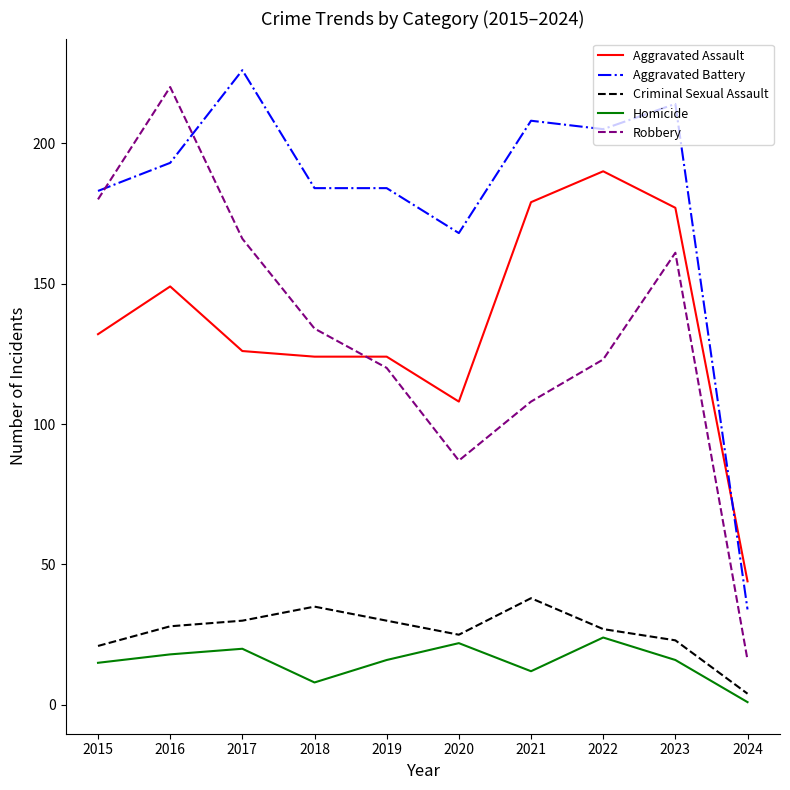

Which series has the largest total across all categories?

Aggravated Battery